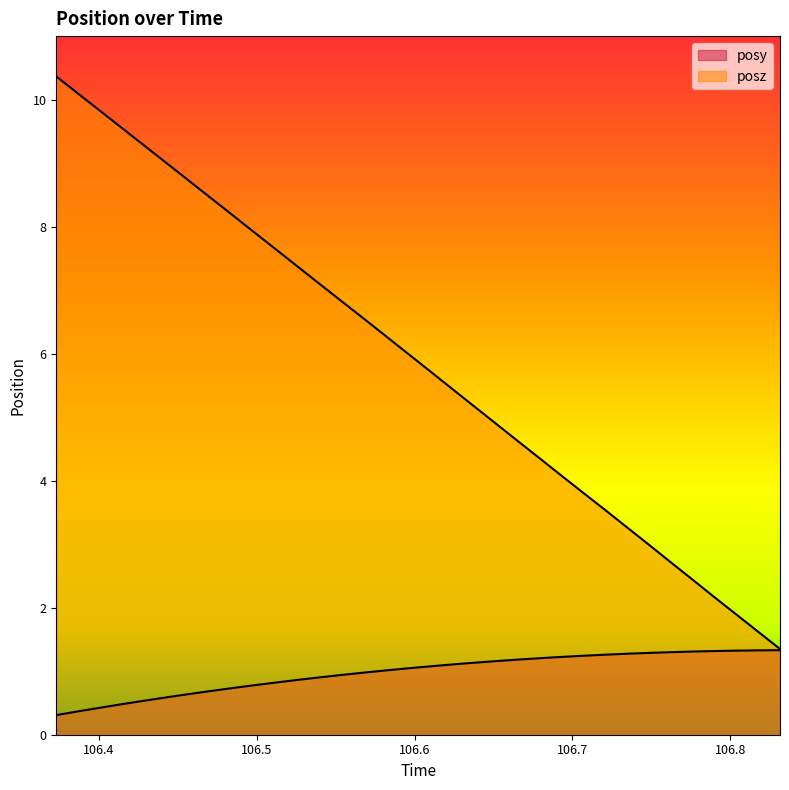

What is the total value across all series at 106.401?

10.2